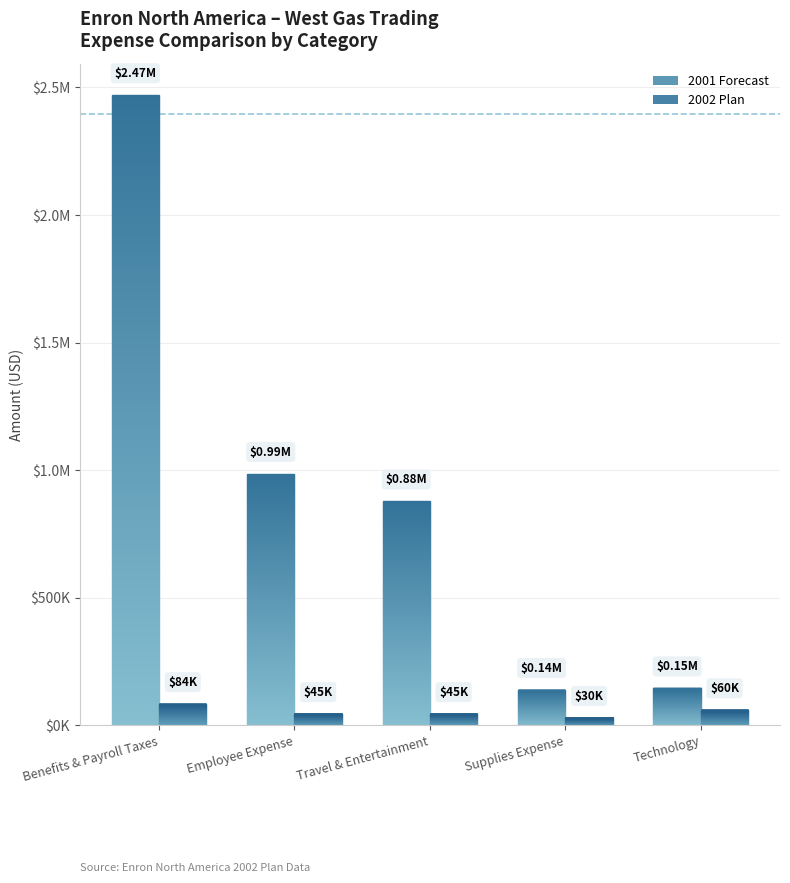

What is the difference between the second highest and minimum values in the 2002 Plan series?

30000.0